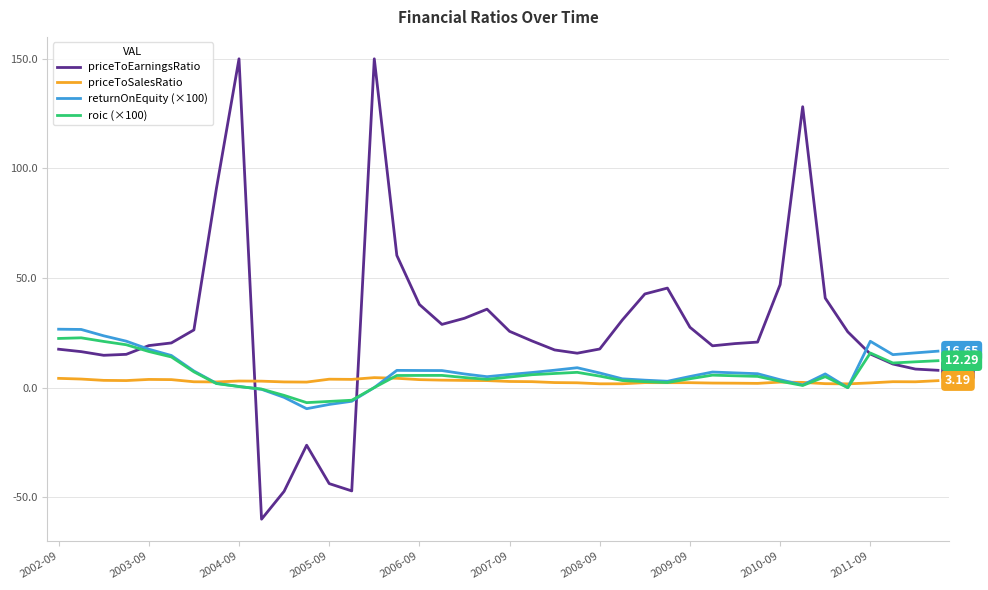

How many lines are shown in the chart?

4